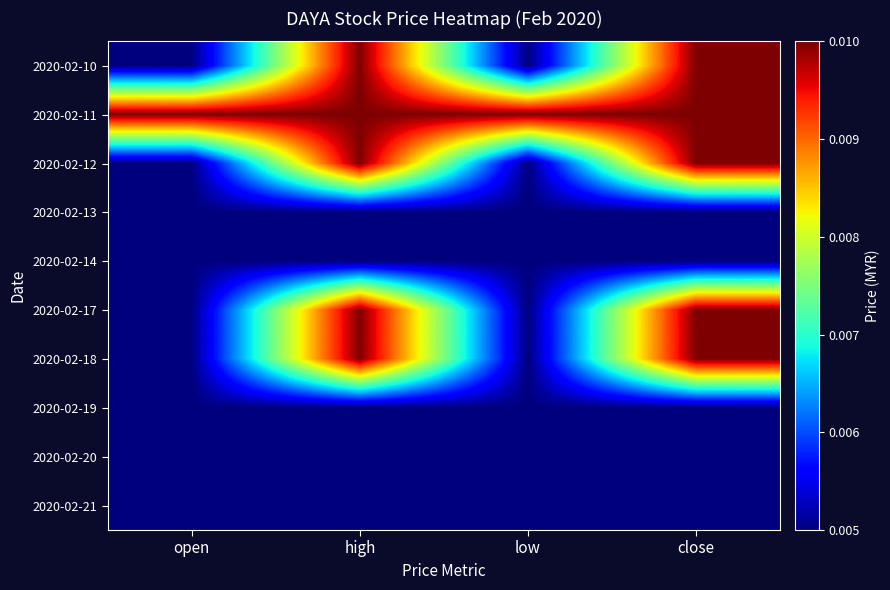

Which category has the highest value across all series?

high